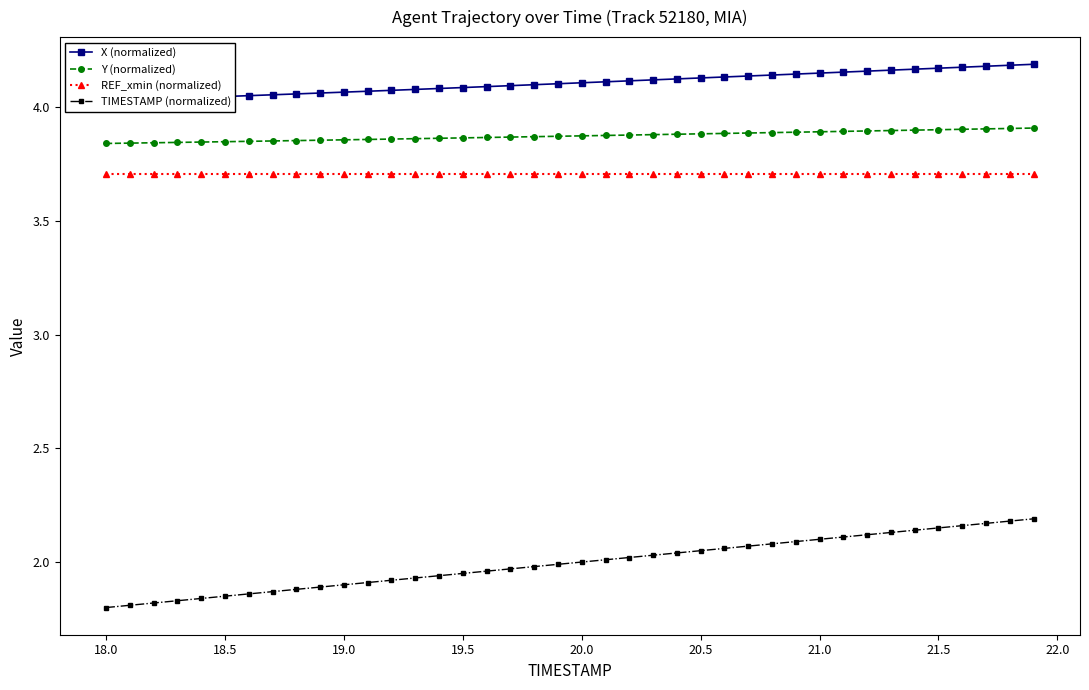

Which series has the widest spread of values?

TIMESTAMP (normalized)